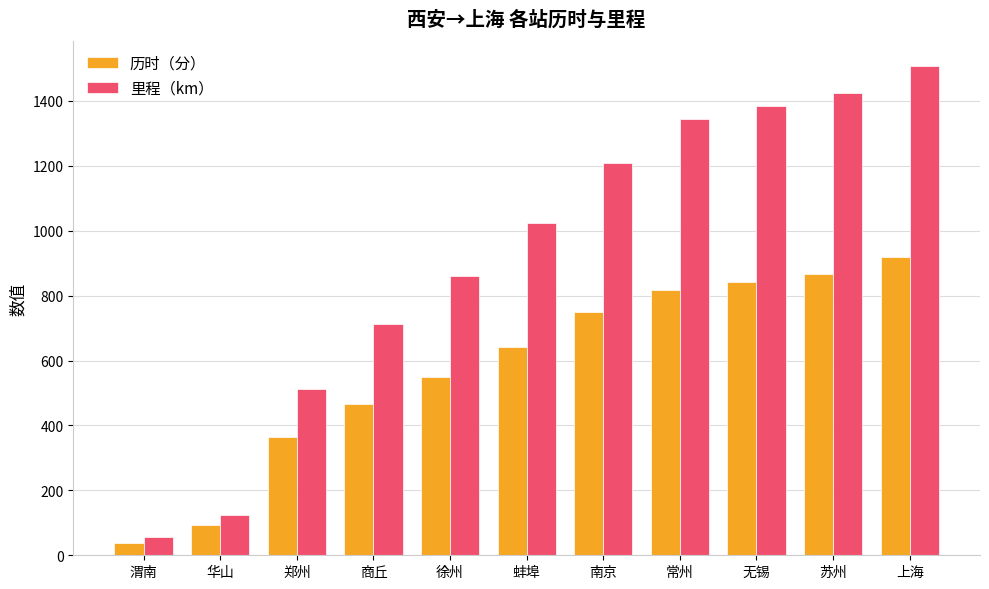

What is the maximum value shown in the chart?

1509